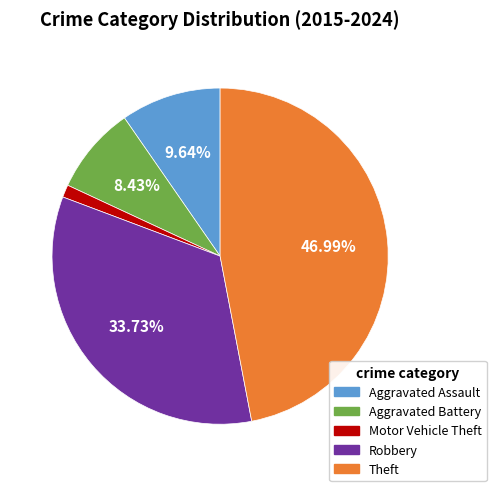

To the nearest percent, what percentage of the pie is Theft?

47%